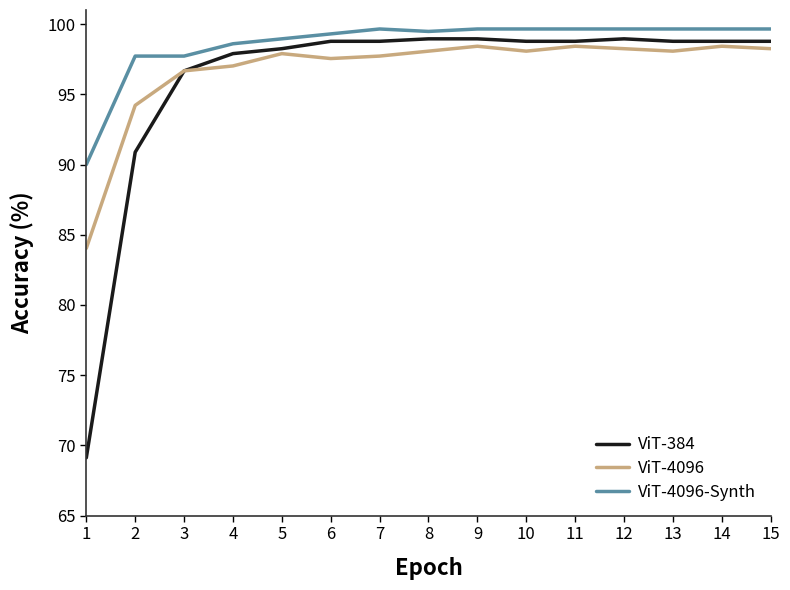

Does the chart have visible grid lines?

No